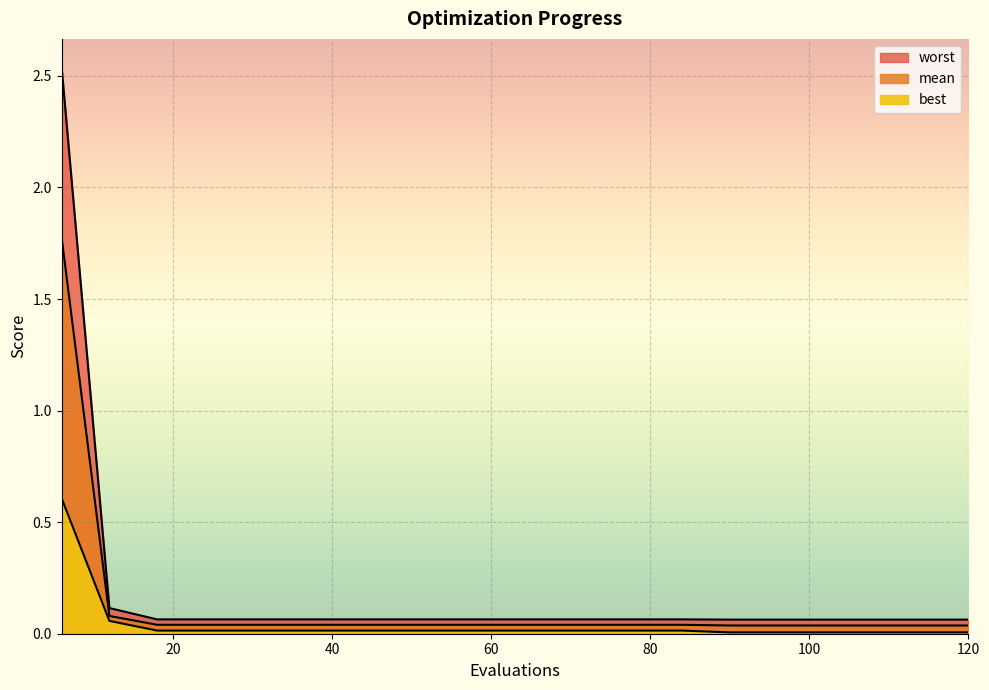

At how many categories does at least one series exceed 1?

1